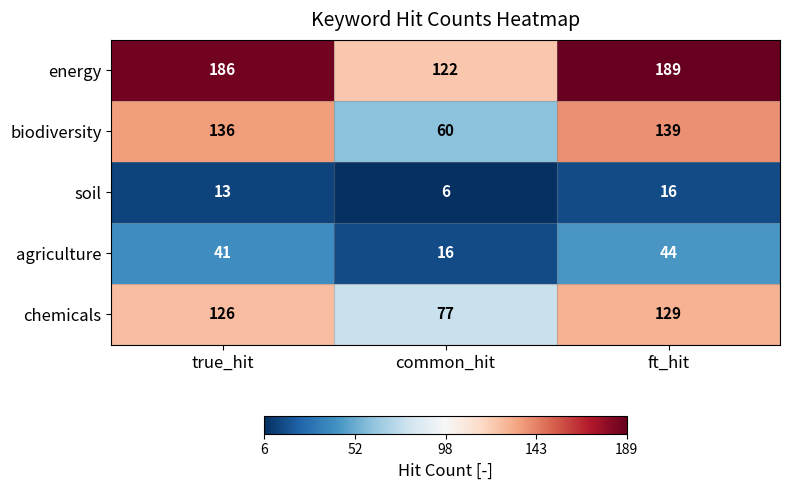

True or false: energy has a value of 122 at common_hit.

True